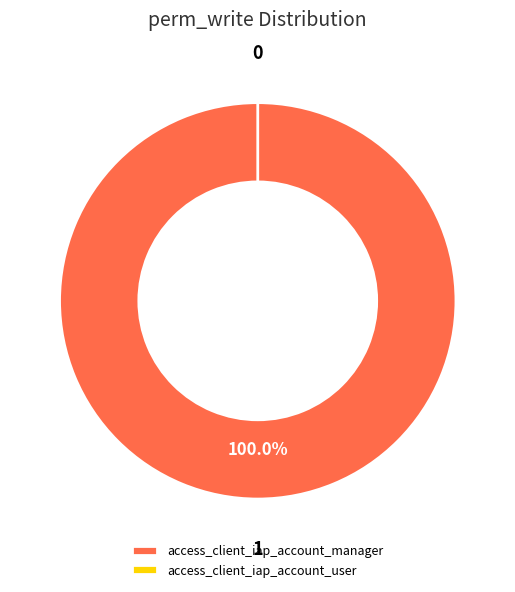

Count the number of slices in the pie.

2